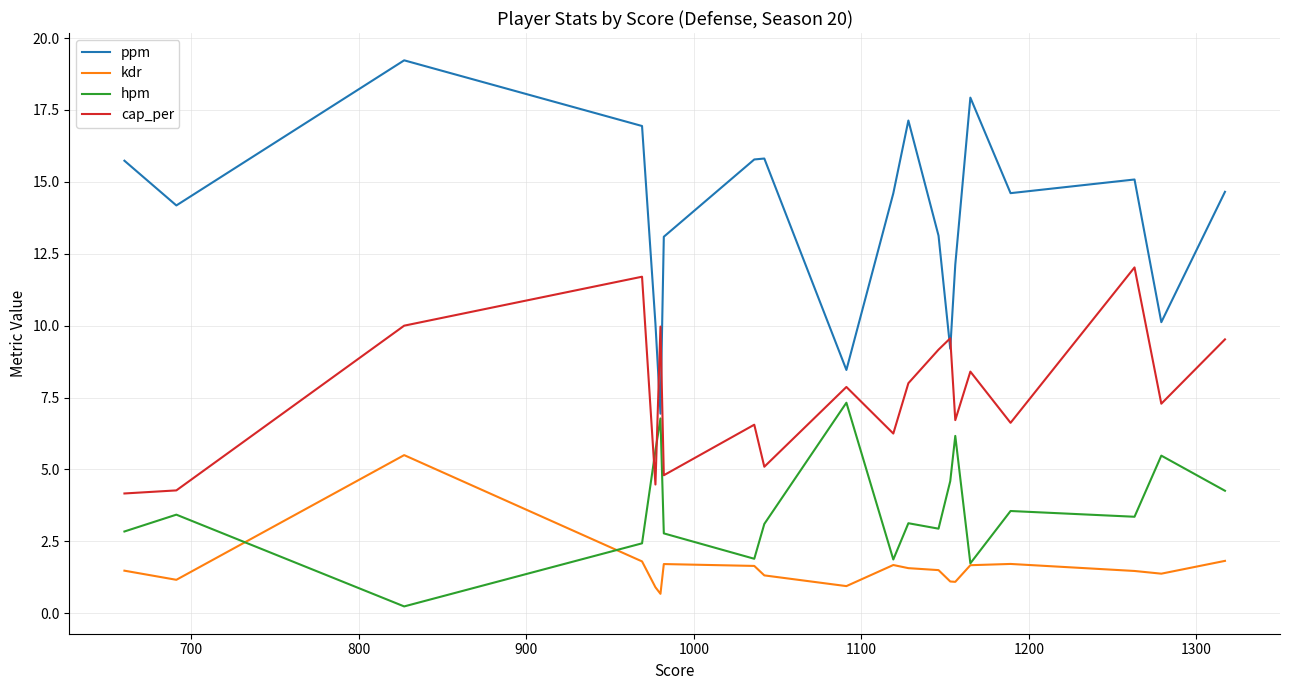

What is the sum of all ppm values?

274.8